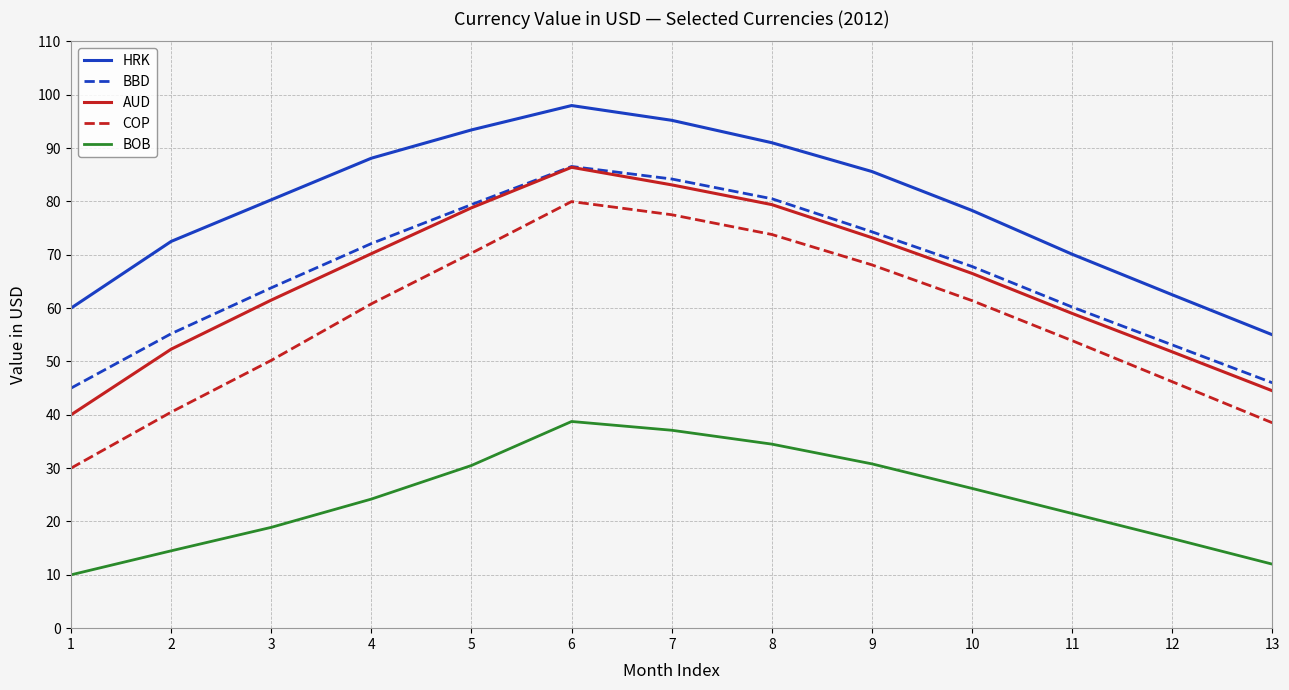

Is the value of AUD at 2 greater than the value of BOB at 9?

Yes